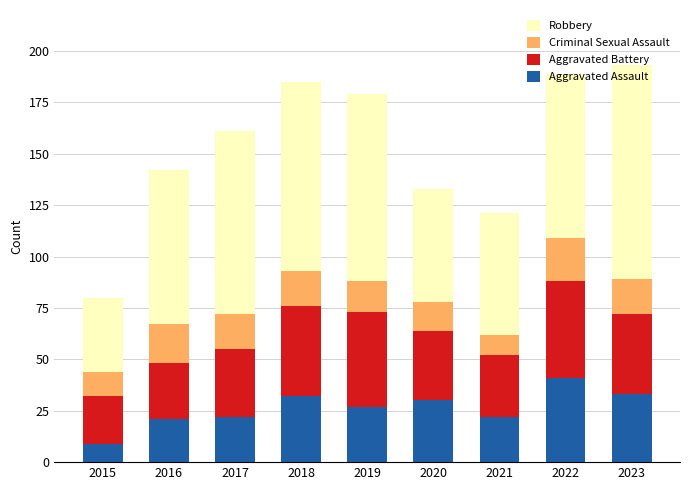

What is the difference between the maximum and minimum values in the Aggravated Assault series?

32